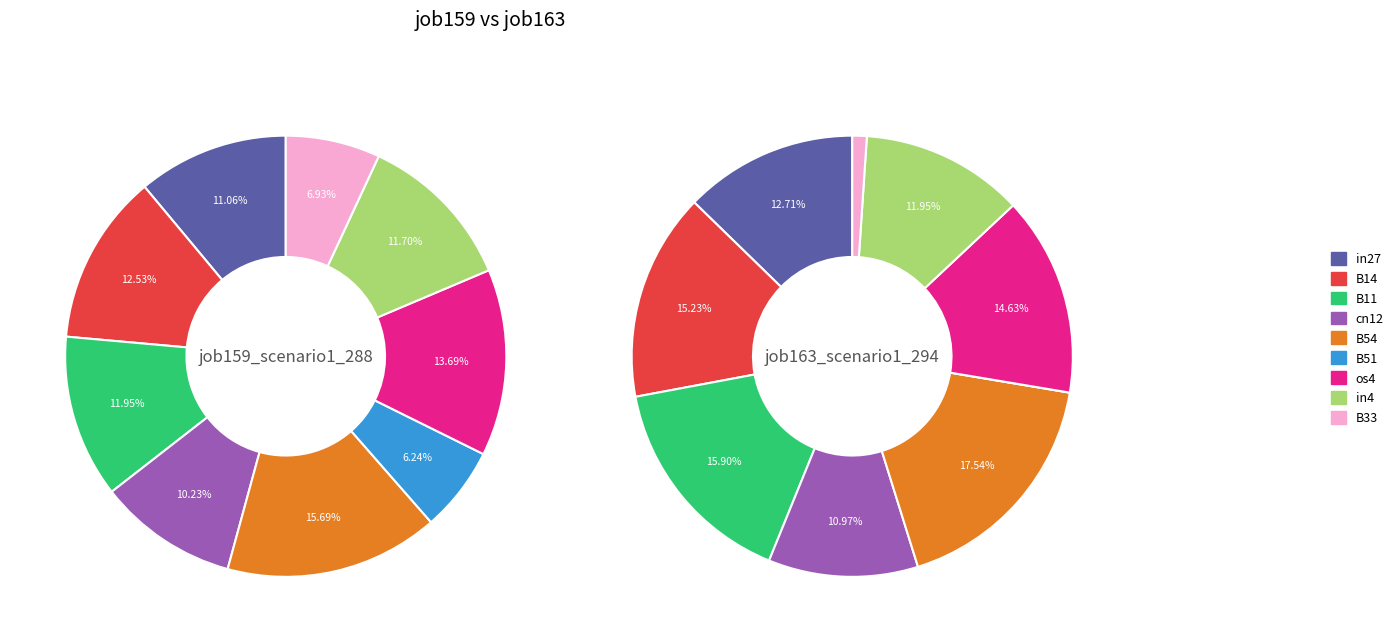

What percentage is the B54 slice, to the nearest percent?

18%